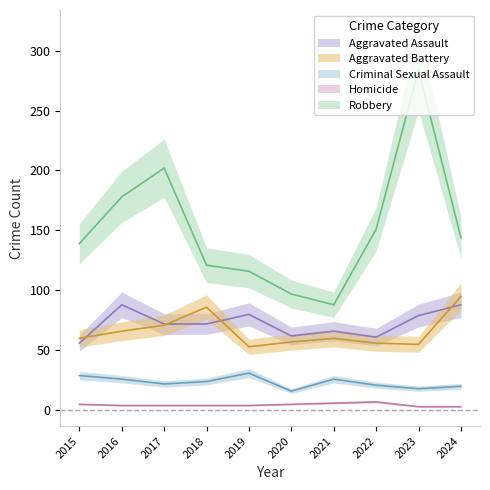

The Robbery series shows 206 at 2022. True or false?

False